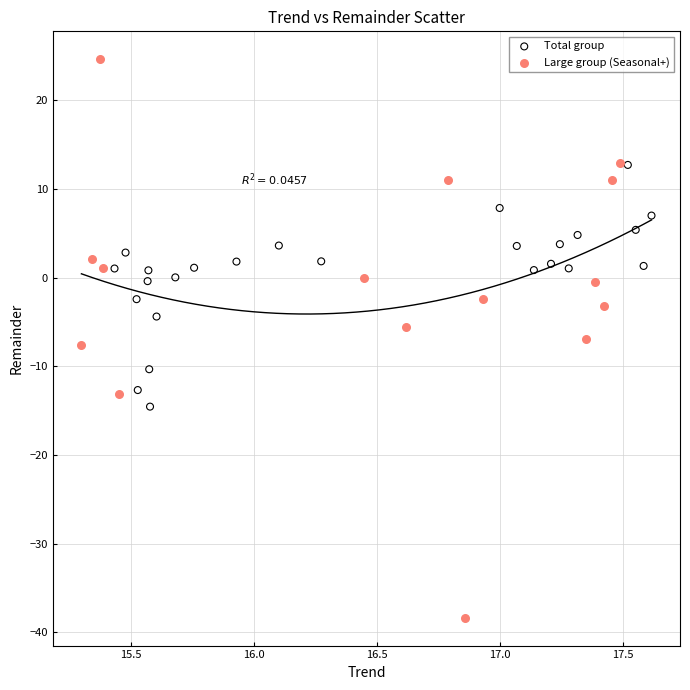

Which series has the largest Y range (max minus min)?

Large group (Seasonal+)